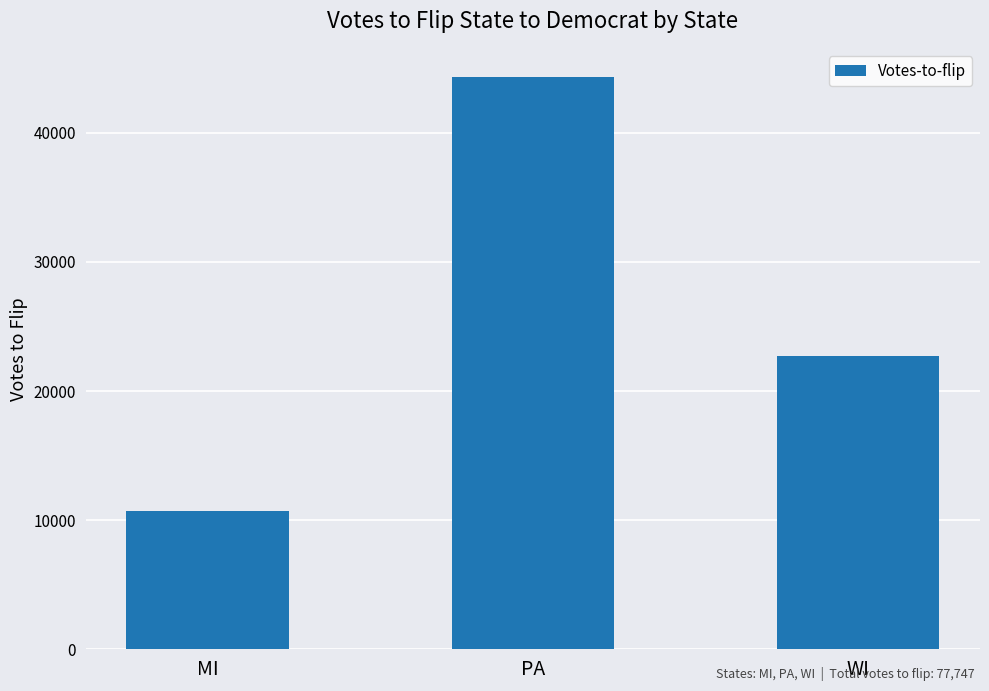

Reading right to left, extract all data points from this chart.

22749	44293	10705